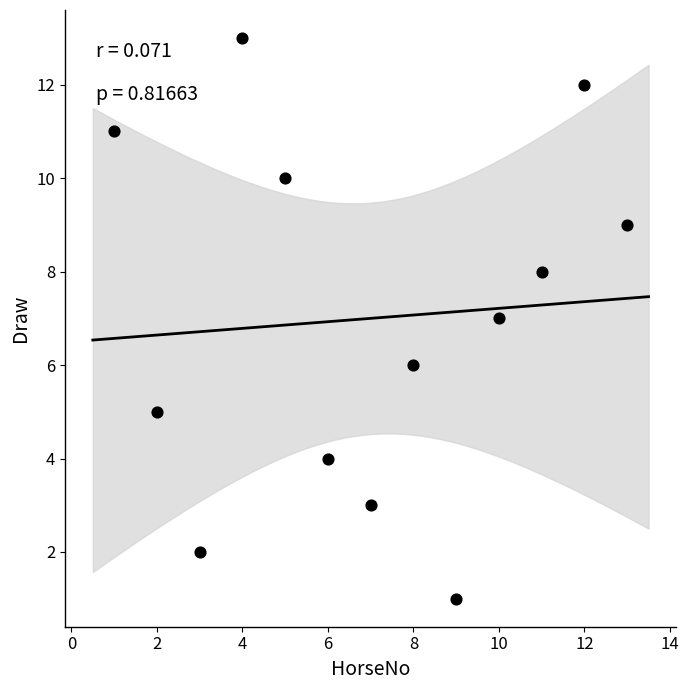

What is the range of Y values (max minus min)?

12